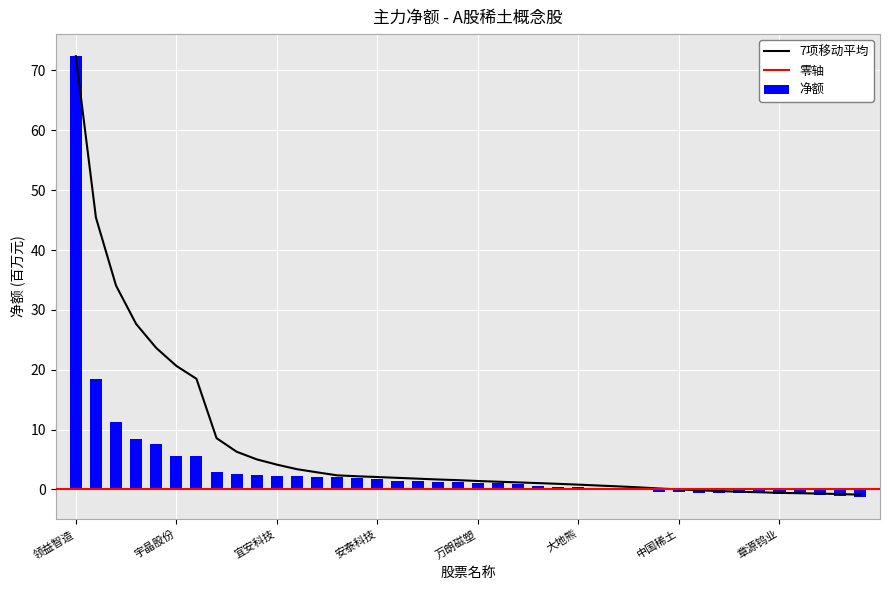

Are the bars horizontal?

No